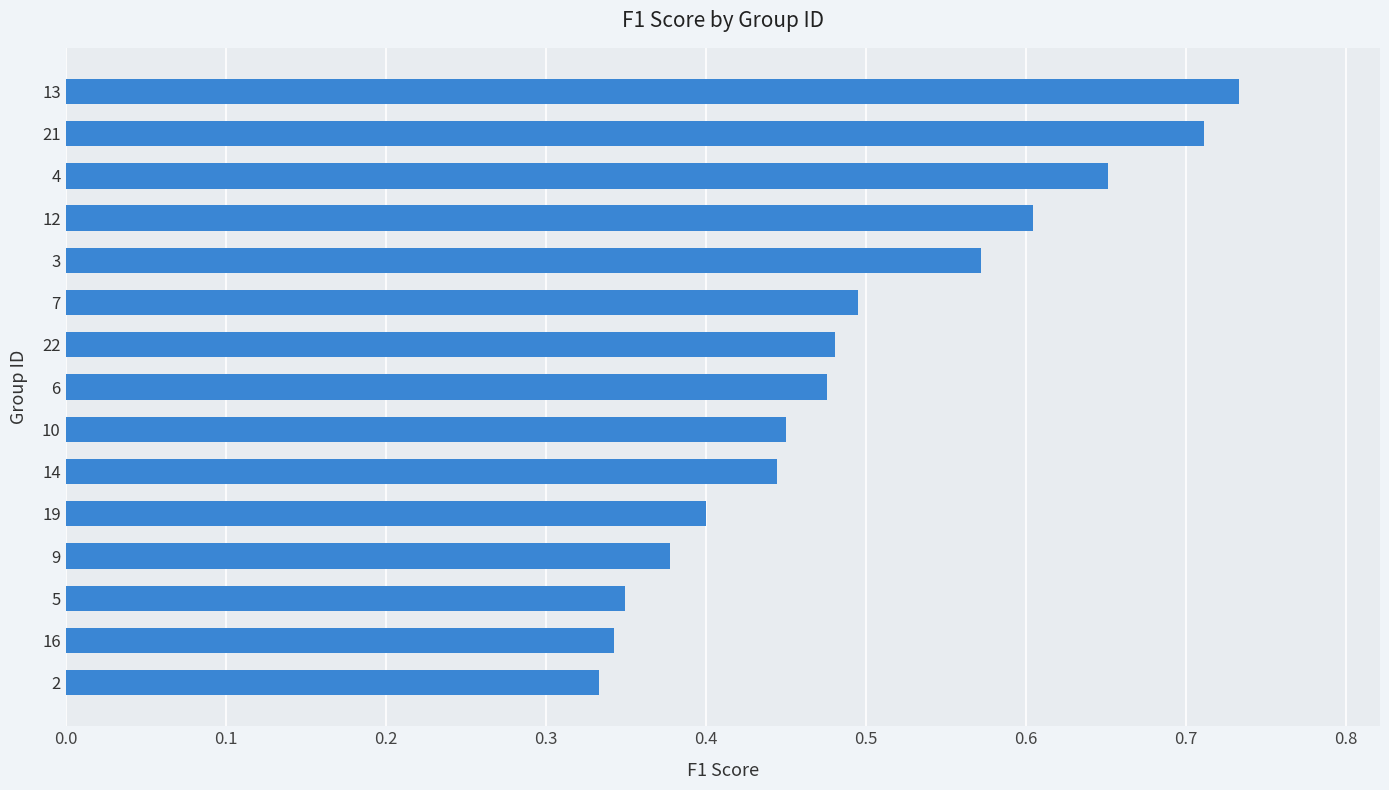

Is it true that the value at 10 is 0.2?

False